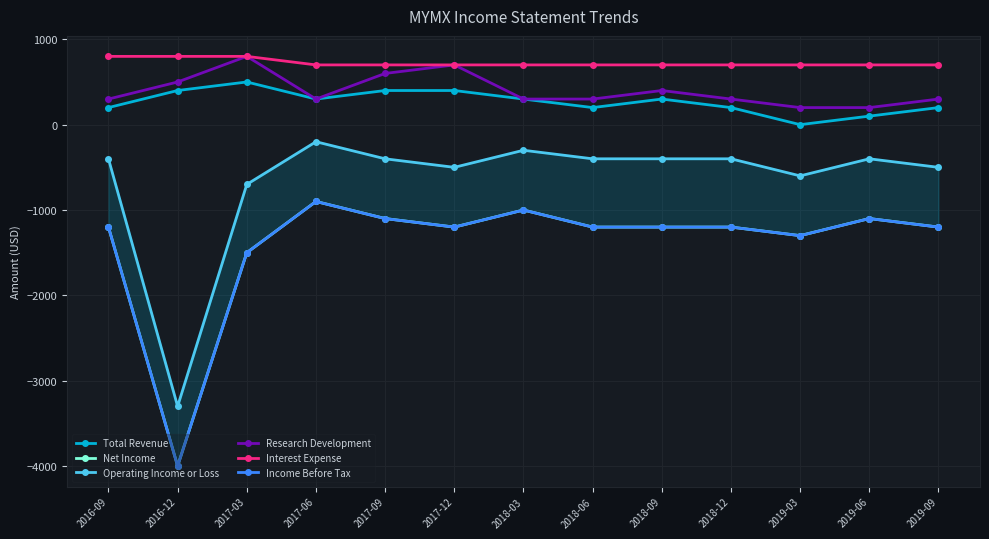

Reading left to right, transcribe all the data shown in this chart.

Total Revenue: 200	400	500	300	400	400	300	200	300	200	0	100	200
Net Income: -1200	-4000	-1500	-900	-1100	-1200	-1000	-1200	-1200	-1200	-1300	-1100	-1200
Operating Income or Loss: -400	-3300	-700	-200	-400	-500	-300	-400	-400	-400	-600	-400	-500
Research Development: 300	500	800	300	600	700	300	300	400	300	200	200	300
Interest Expense: 800	800	800	700	700	700	700	700	700	700	700	700	700
Income Before Tax: -1200	-4000	-1500	-900	-1100	-1200	-1000	-1200	-1200	-1200	-1300	-1100	-1200